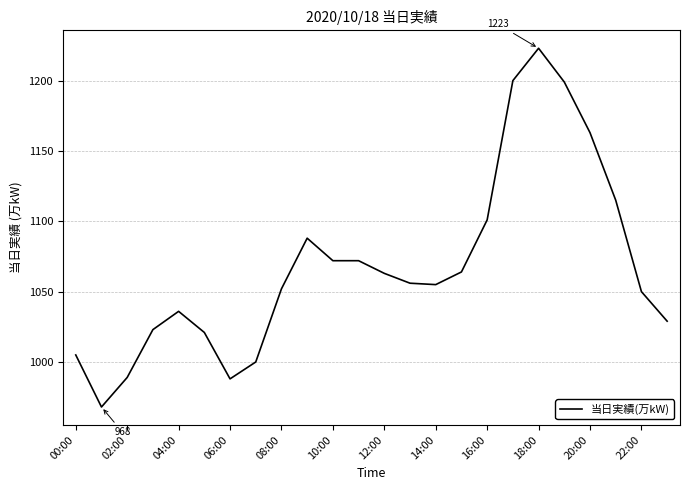

What is the minimum value shown in the chart?

968